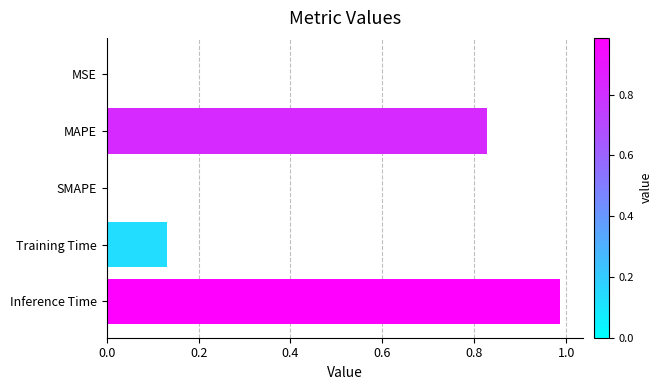

Are the bars grouped side by side (vs. stacked)?

No